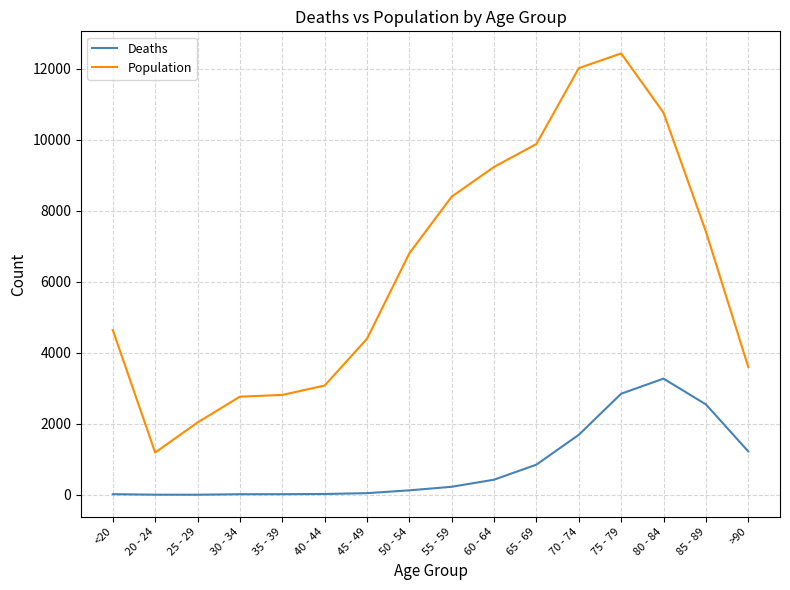

Which category has the highest value in the Population series?

75 - 79